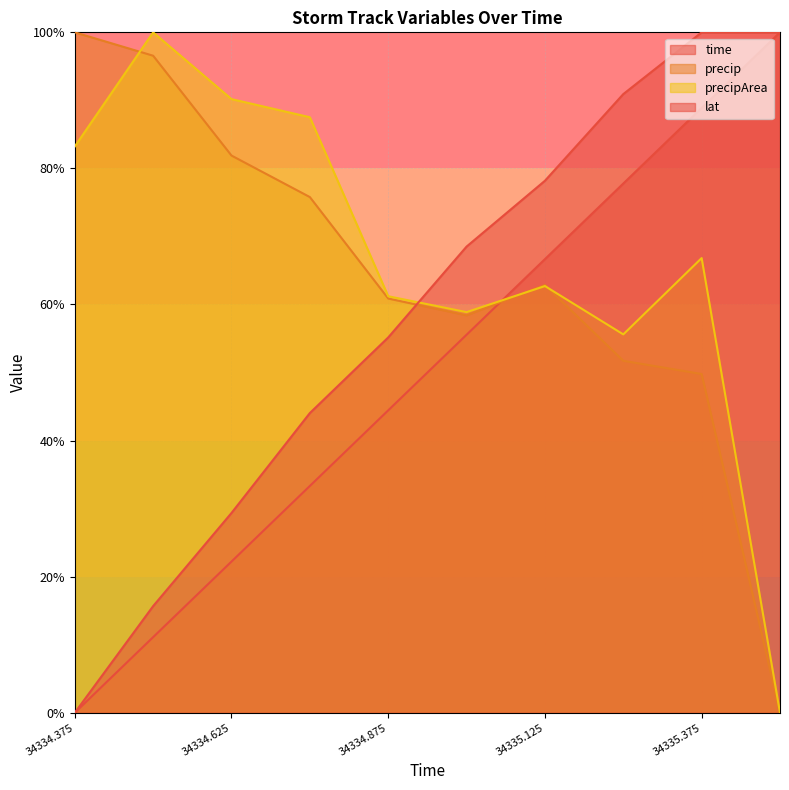

How many values in the time series are below 55?

5